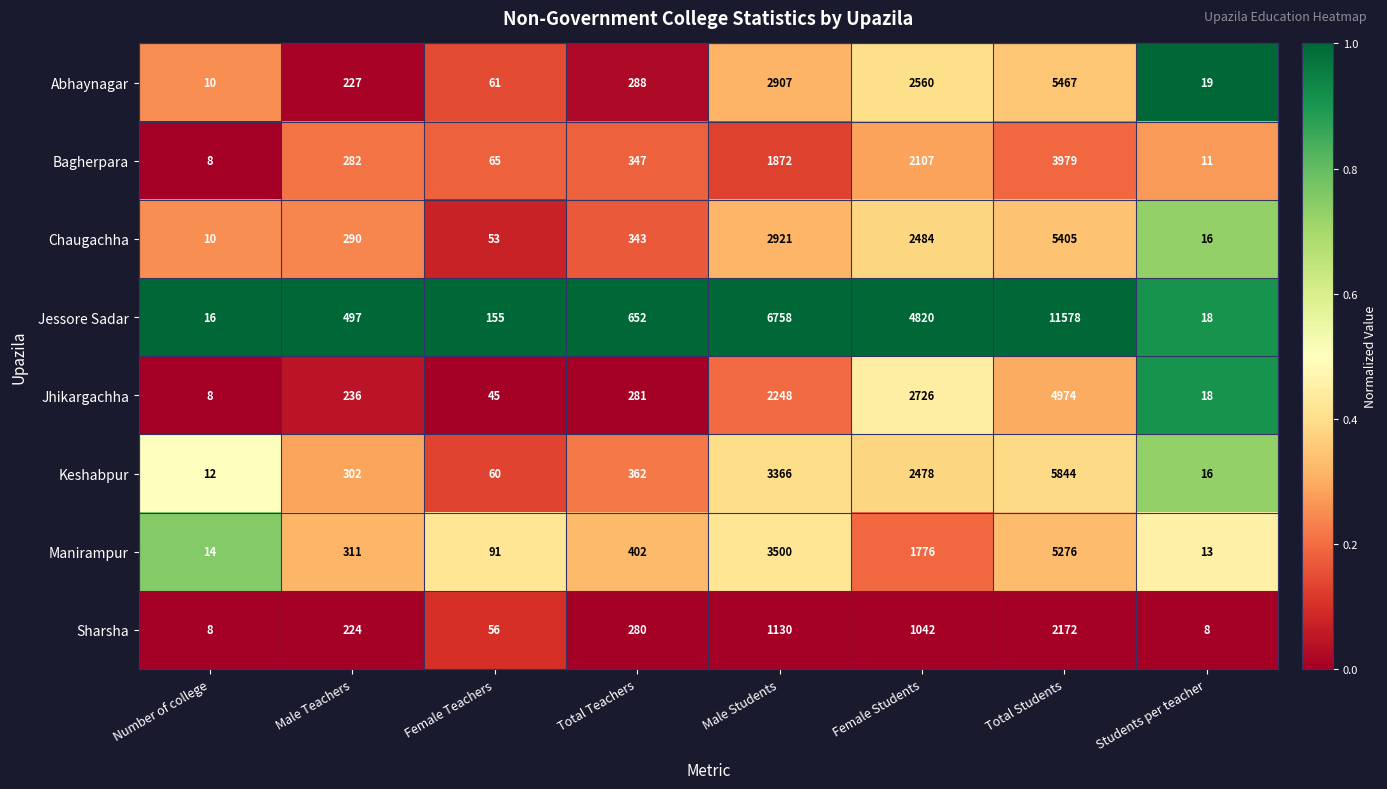

What is the approximate value of Bagherpara at Students per teacher, to the nearest 10?

10